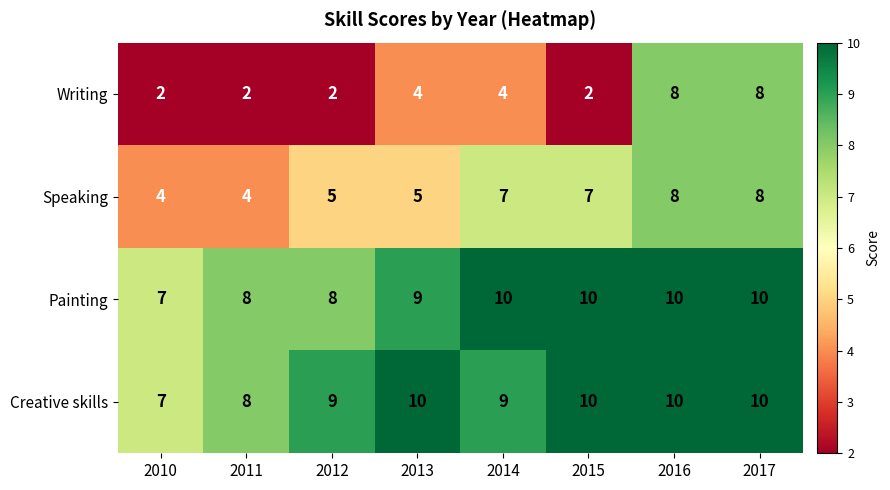

Which series changed the most between 2011 and 2016?

Writing